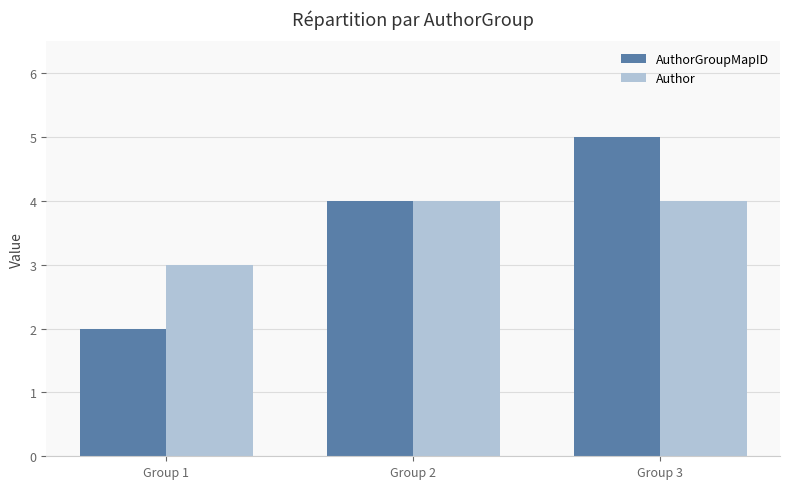

Is it true that AuthorGroupMapID equals 1 at Group 1?

False